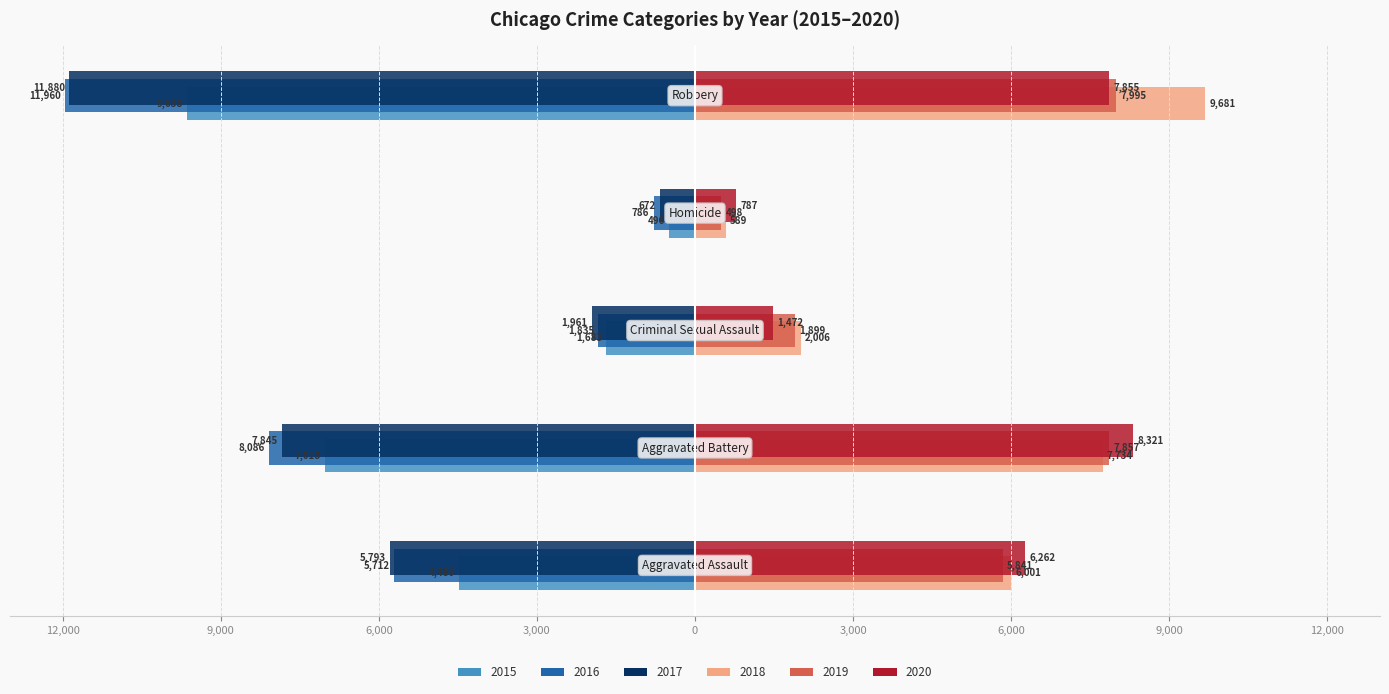

What is the value of the 2015 (left) bar at the 1st from the left?

-4480